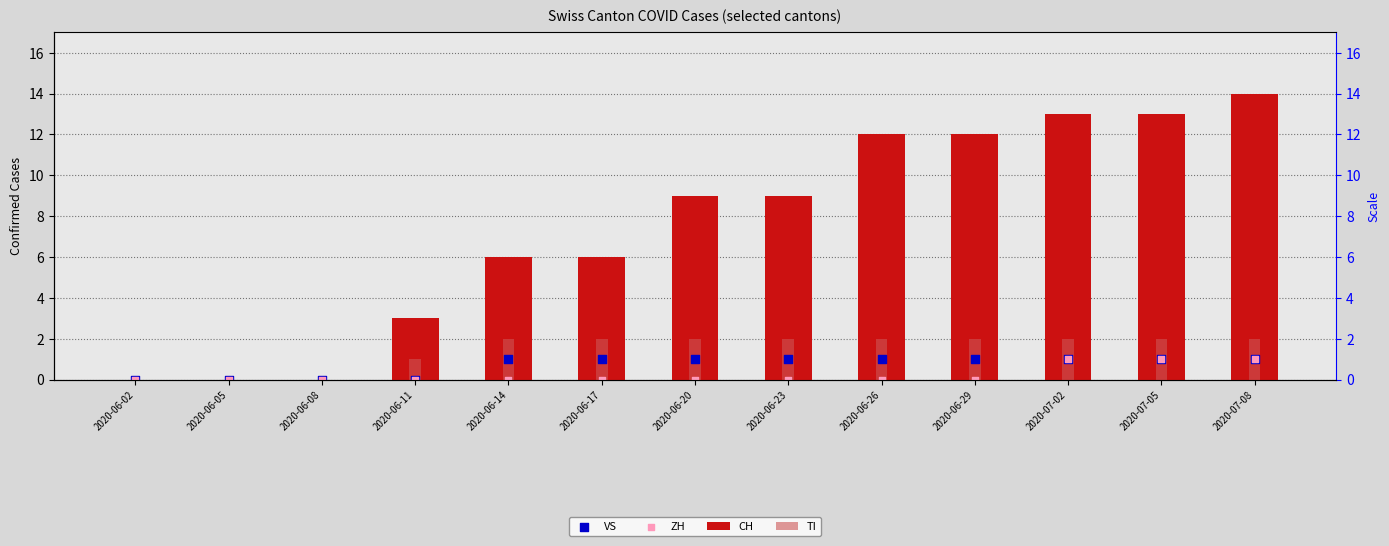

Which series contains the lowest Y value?

CH